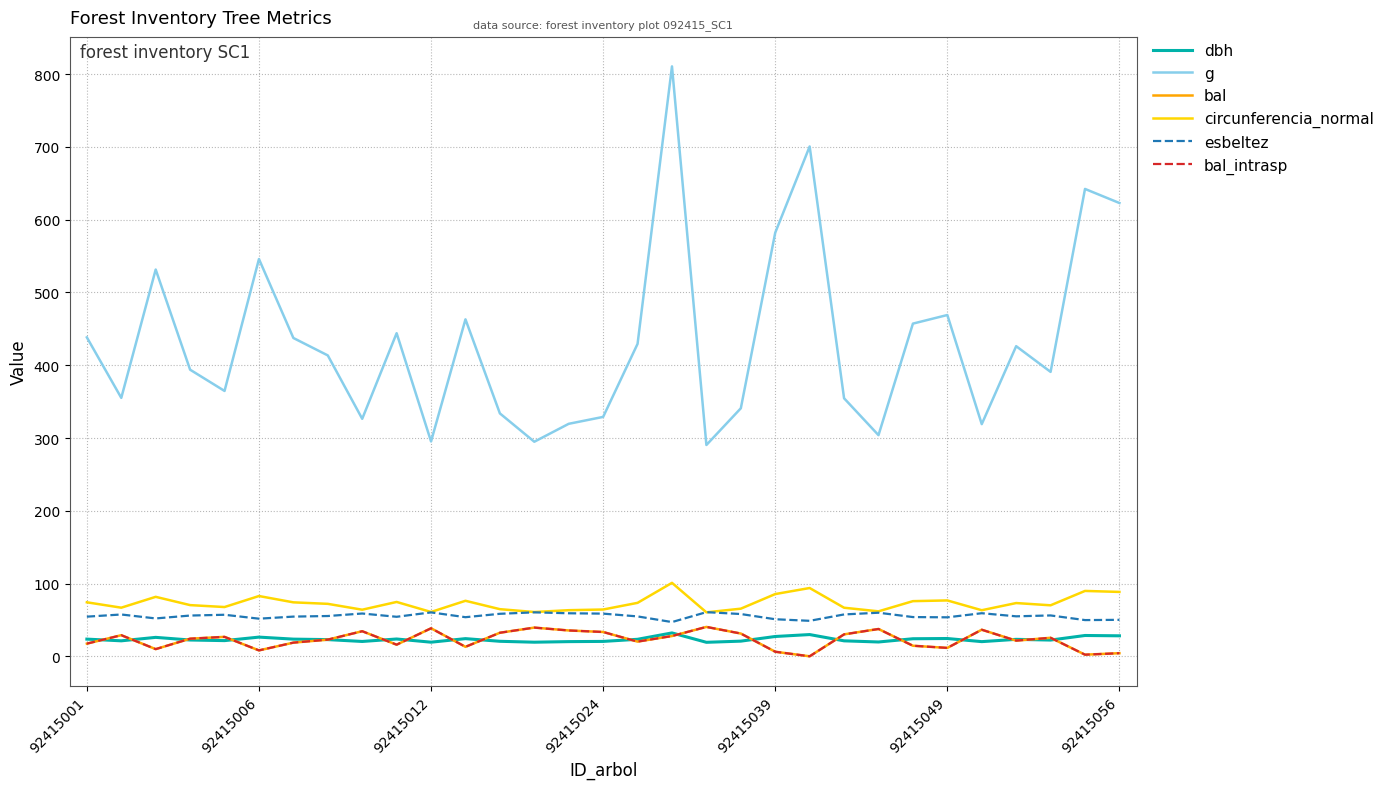

Is this an area chart (filled region under the line)?

No